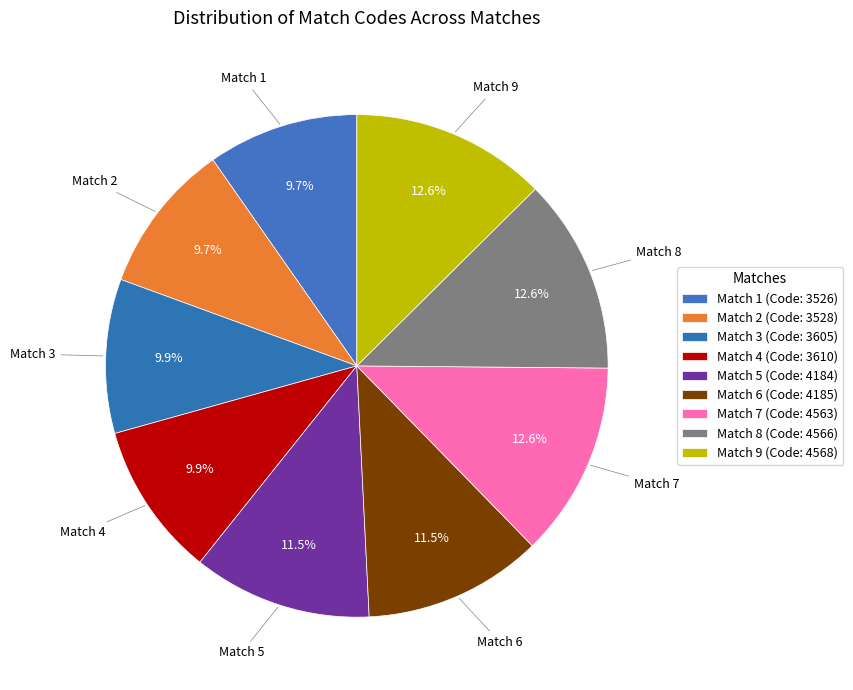

How many slices are in this pie chart?

9